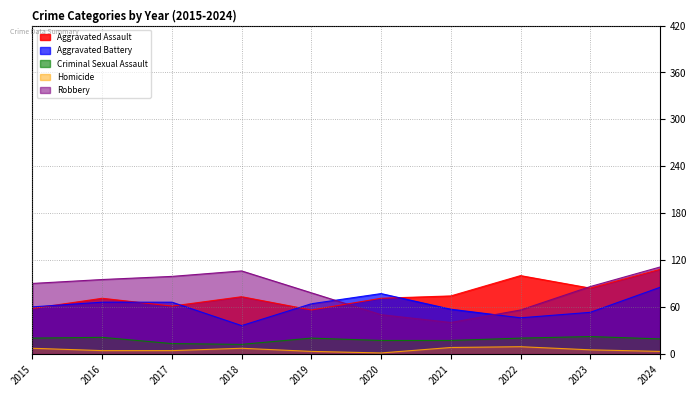

At which label does Aggravated Assault reach its peak?

2024